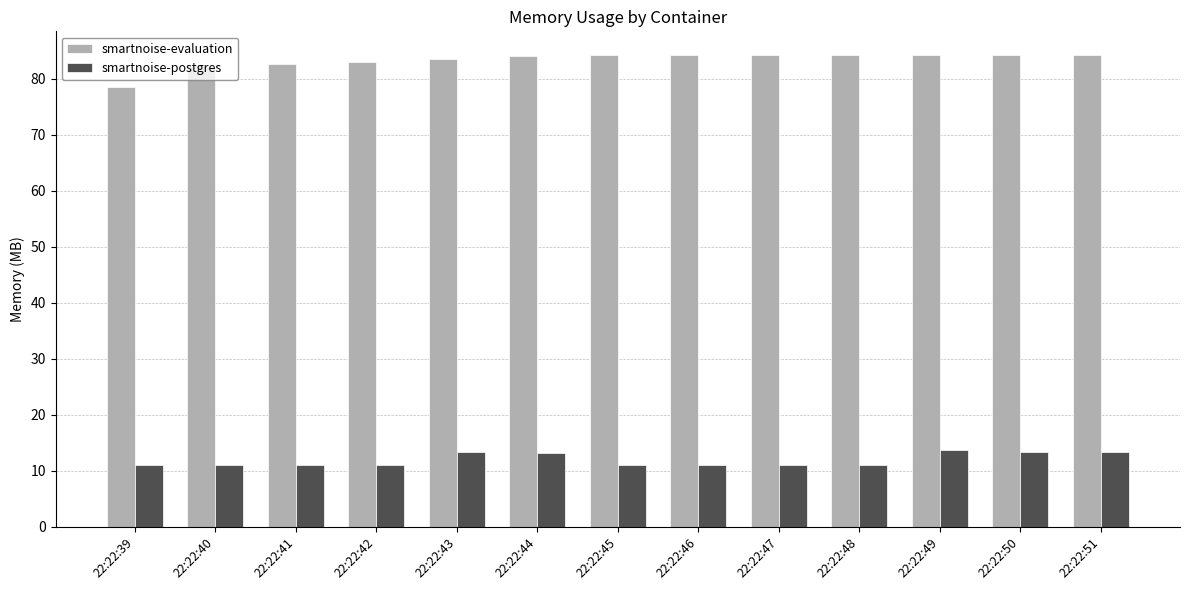

Rank the series at 22:22:49 from highest to lowest value.

smartnoise-evaluation, smartnoise-postgres